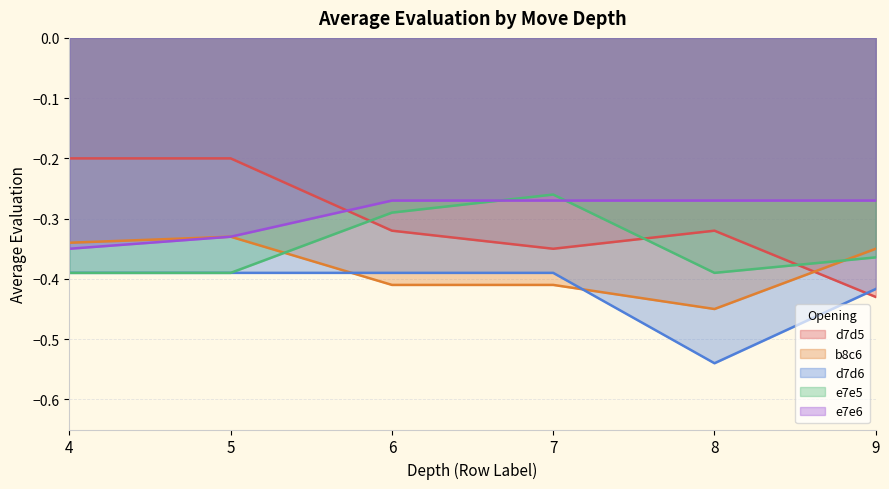

Reading left to right, extract all data points from this chart.

d7d5: -0.2	-0.2	-0.3	-0.3	-0.3	-0.4
b8c6: -0.3	-0.3	-0.4	-0.4	-0.5	-0.3
d7d6: -0.4	-0.4	-0.4	-0.4	-0.5	-0.4
e7e5: -0.4	-0.4	-0.3	-0.3	-0.4	-0.4
e7e6: -0.3	-0.3	-0.3	-0.3	-0.3	-0.3